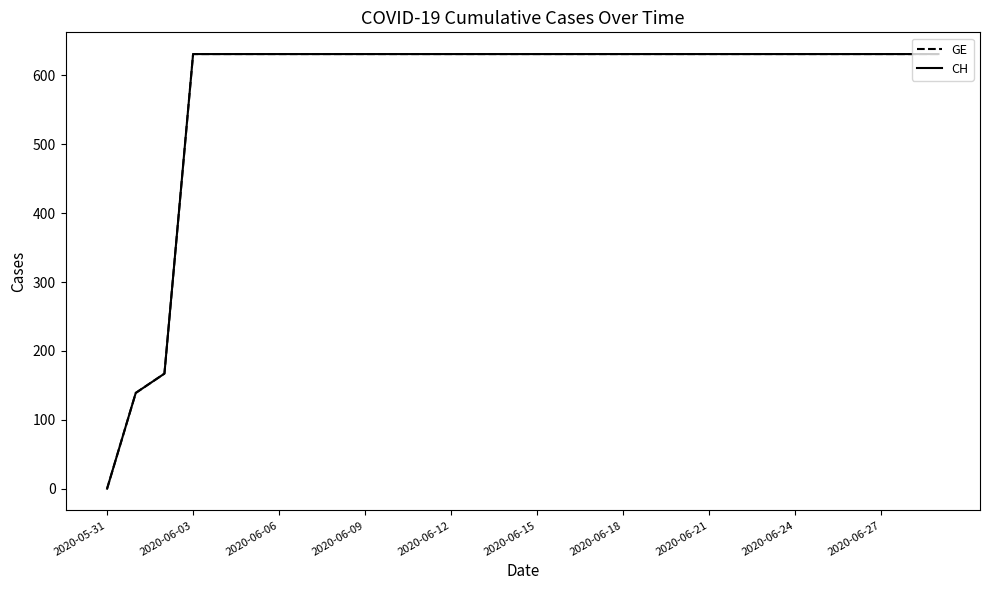

What is the value of the GE point at the 28th from the left?

631